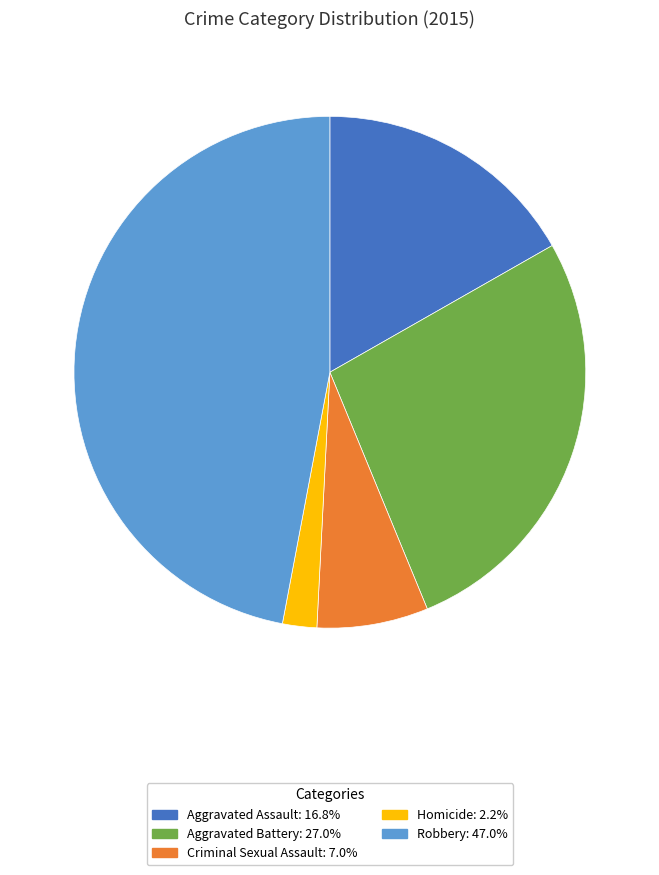

Is there any slice that represents more than half of the pie?

No